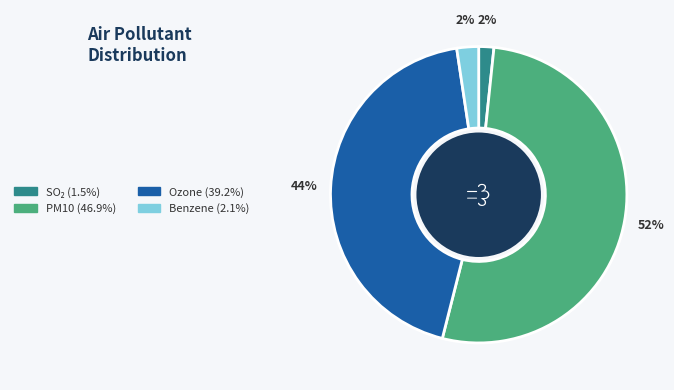

Is there a majority slice in this chart?

Yes